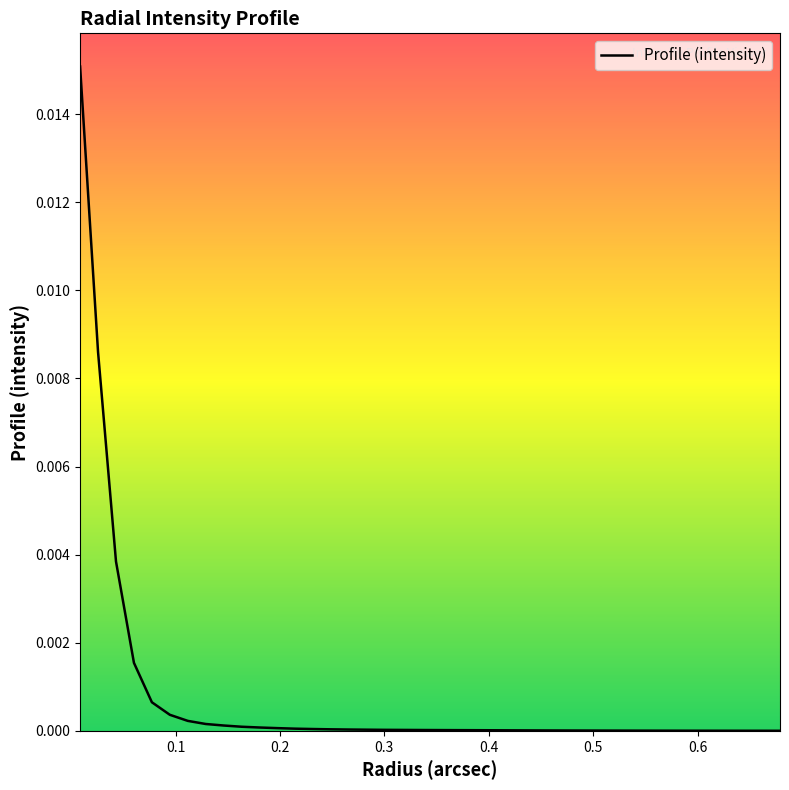

Is this an area chart (filled region under the line)?

Yes